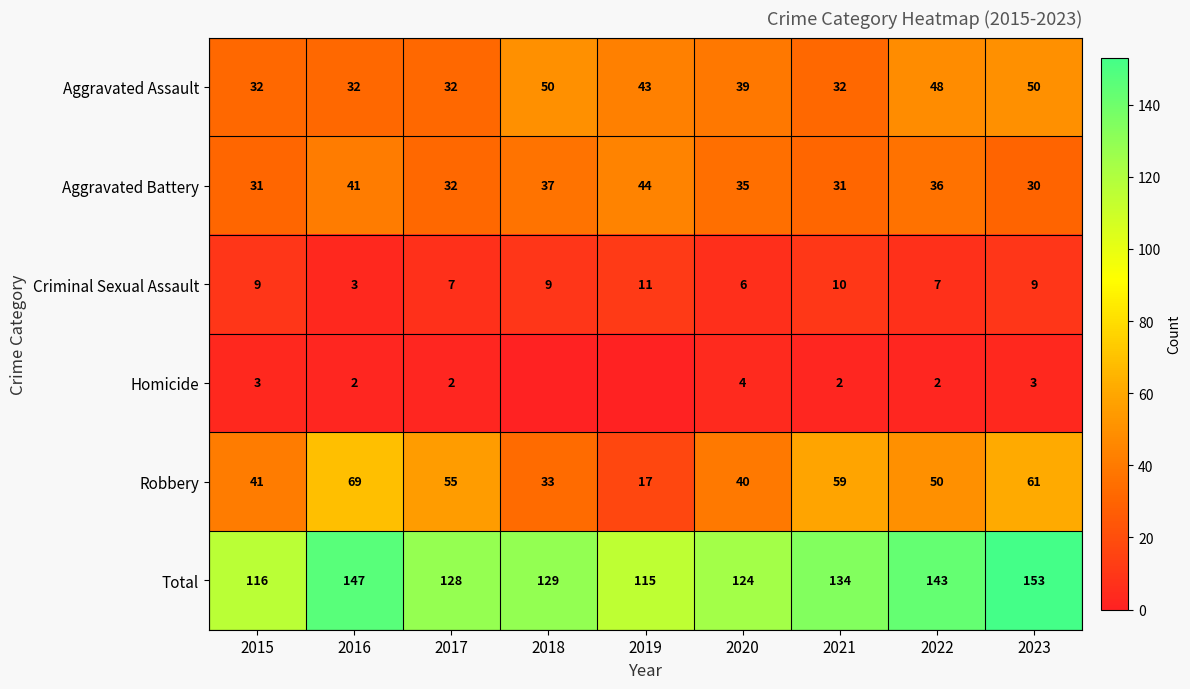

How many series are shown in this chart?

6